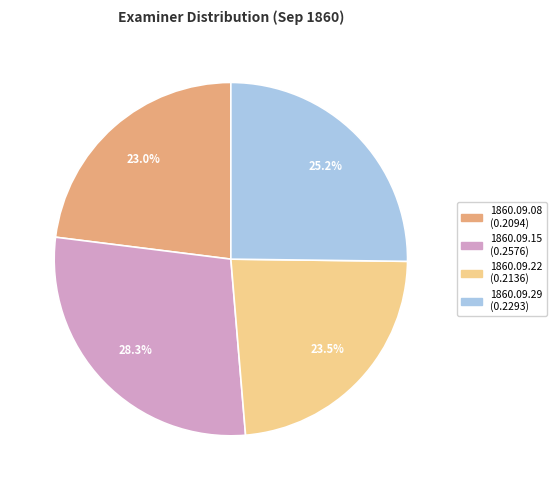

Is there a majority slice in this chart?

No